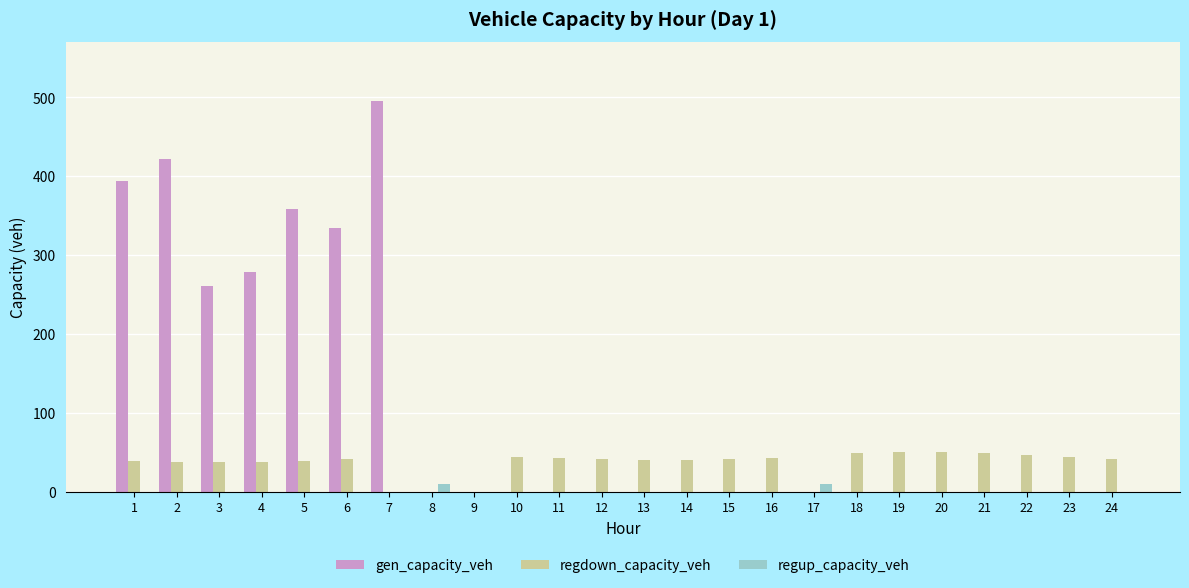

True or false: gen_capacity_veh has a value of 229.8 at 14.

False